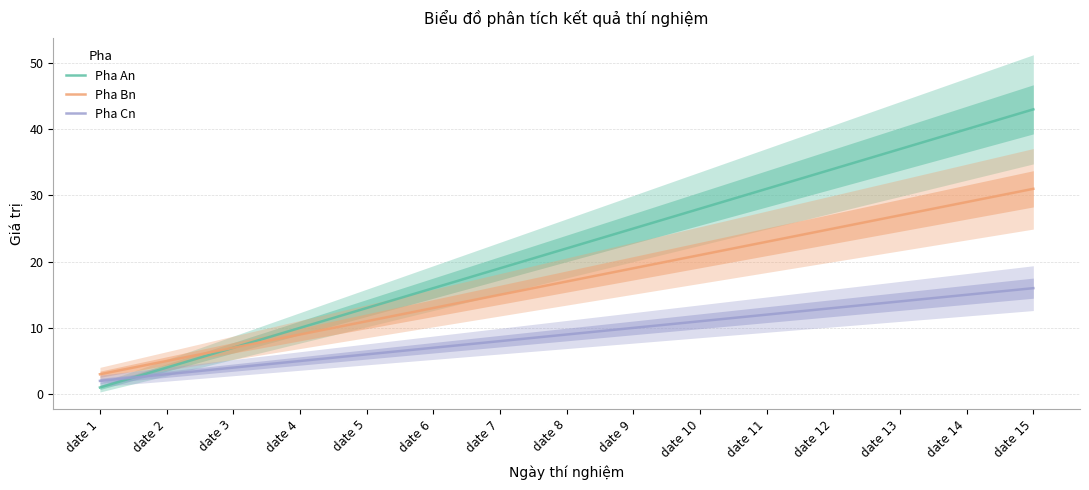

What is the value of the Pha Cn point at the 2nd from the left?

3